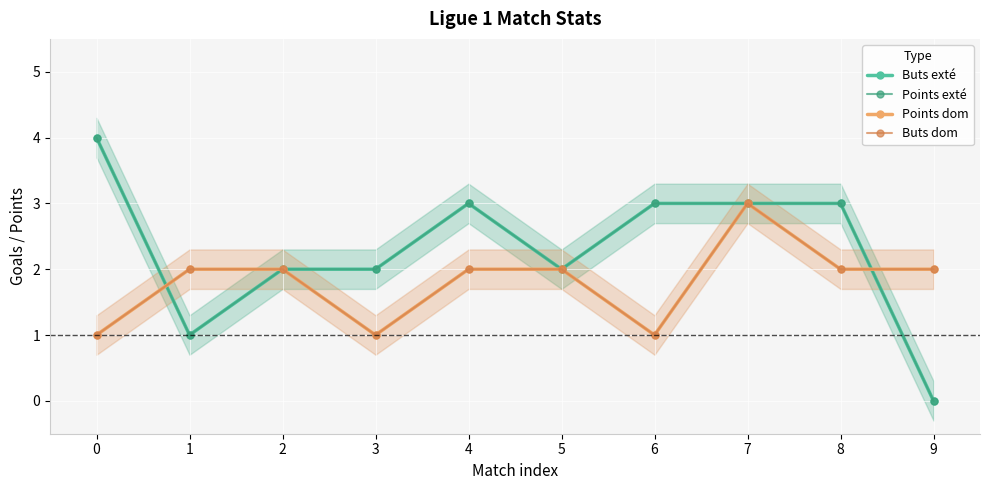

What are all the series names shown in the legend?

Buts exté, Points exté, Points dom, Buts dom